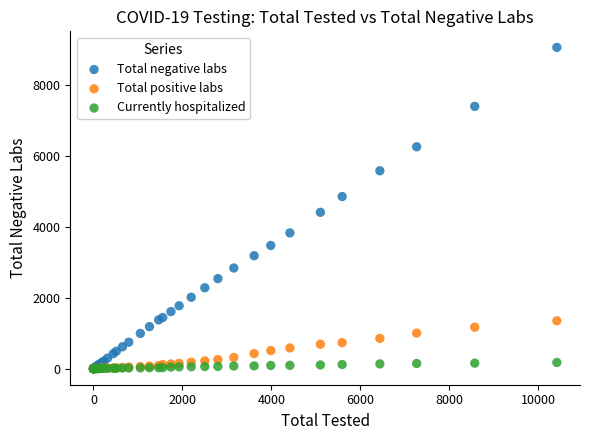

Across all series, what Y value is closest to 4532?

4412